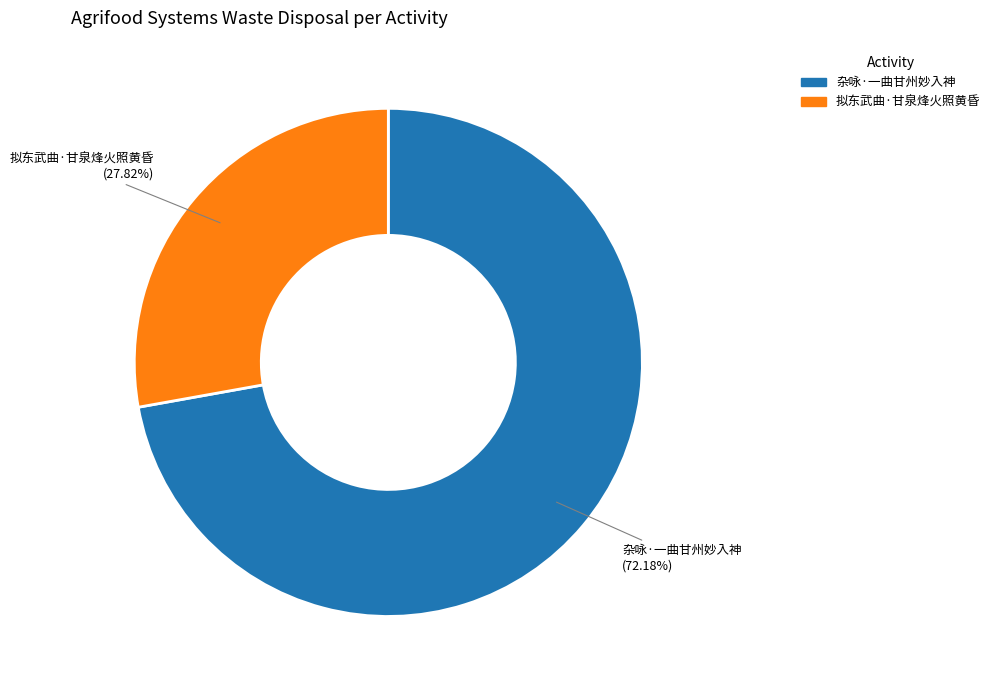

How many slices are in this pie chart?

2